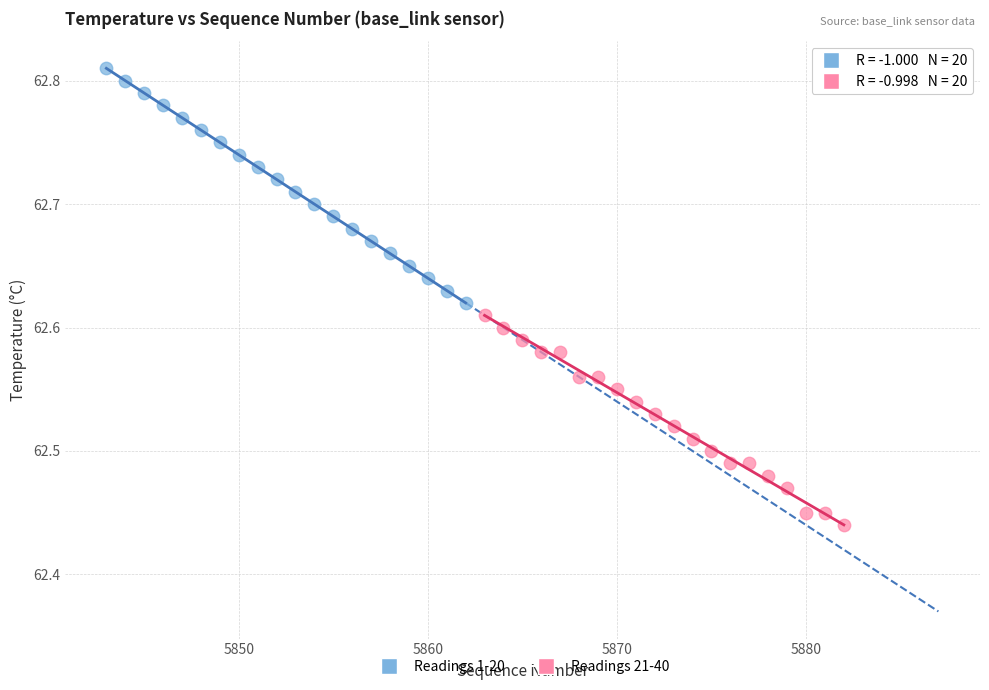

Which series has the largest Y range (max minus min)?

Readings 1-20